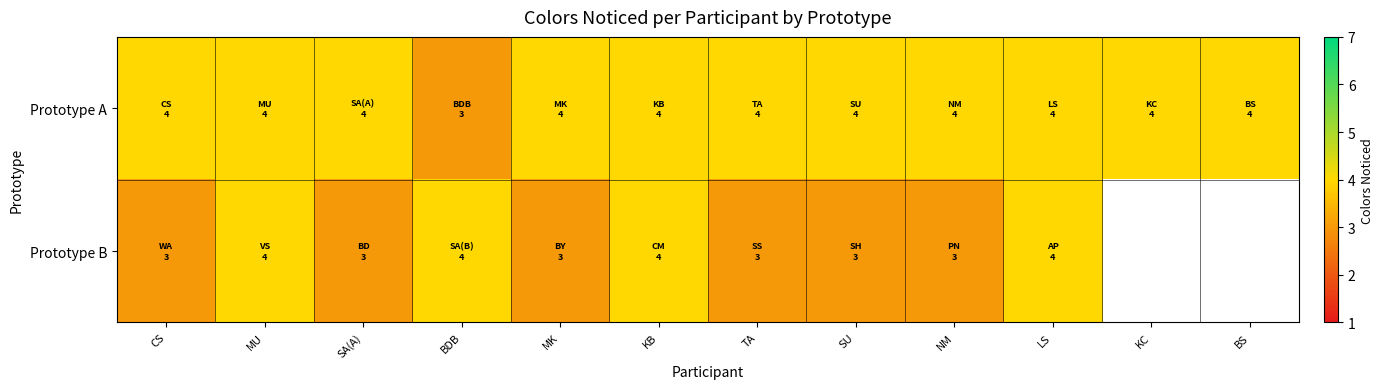

What is the spread (max minus min) of values at MK?

1.0